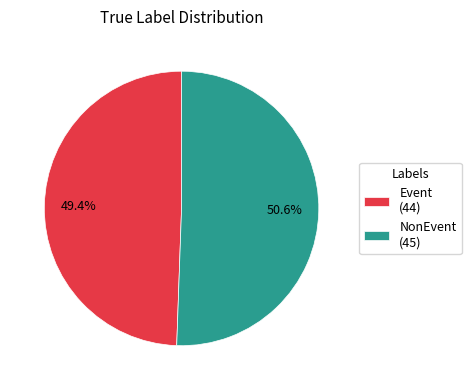

What percentage is NOT represented by Event?

50.6%